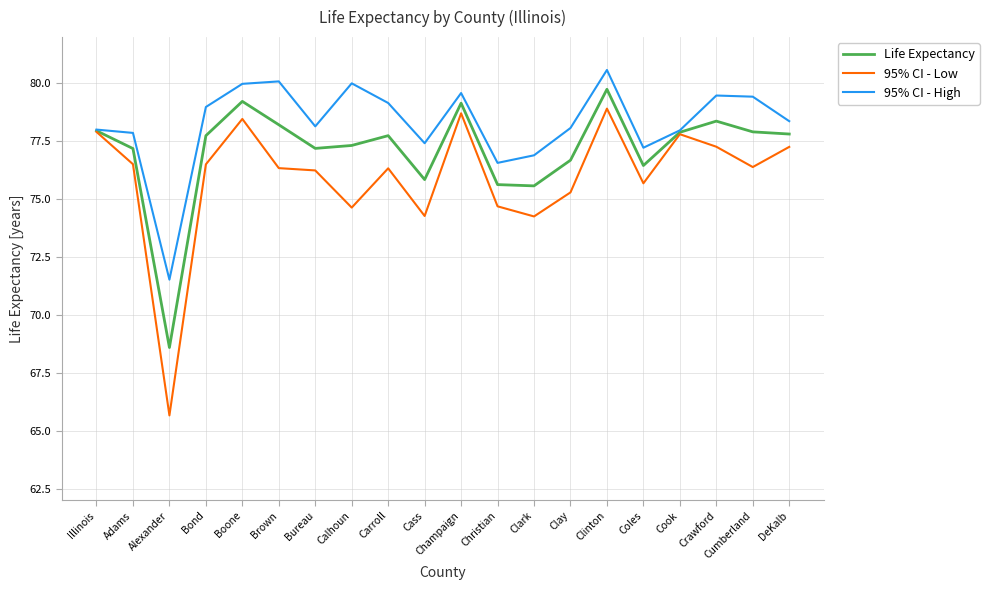

What is the total value across all series at Clark?

226.7